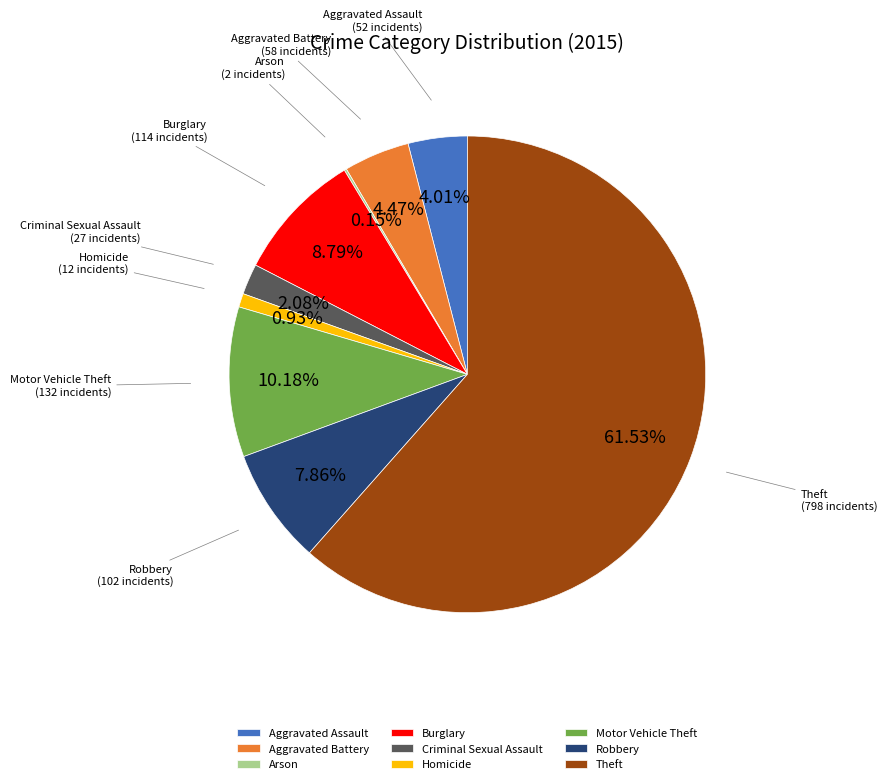

The Burglary slice represents 21% of the pie. True or false?

False